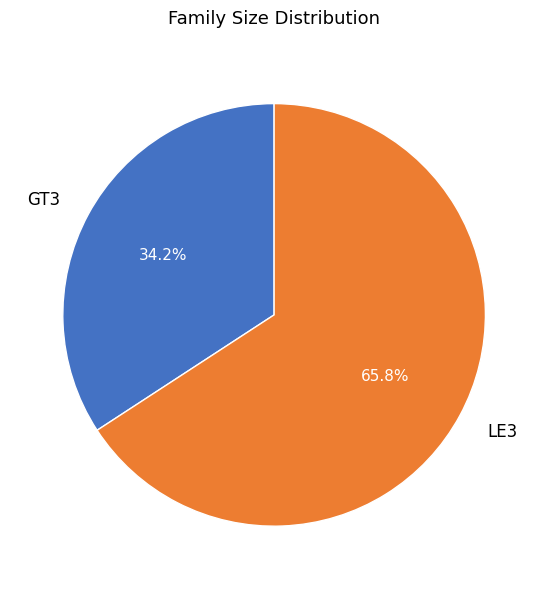

What is the smallest slice in the pie chart?

GT3